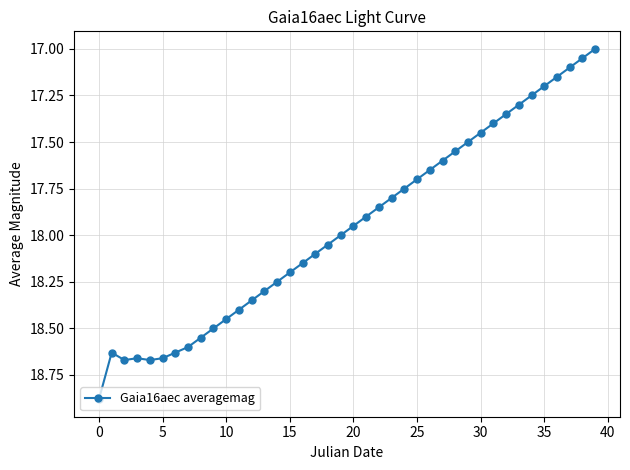

True or false: there are more than 0 points higher than both neighbors.

True